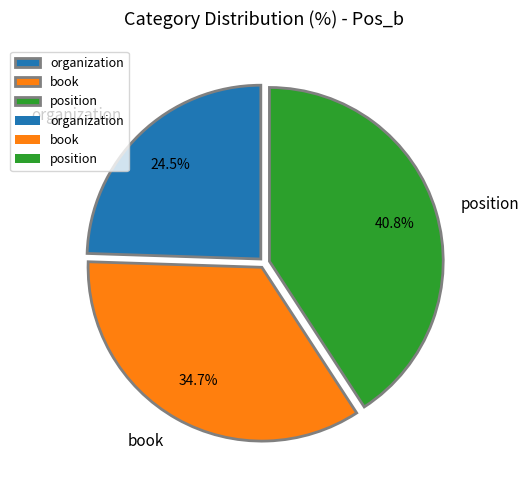

How many segments does this pie chart have?

3